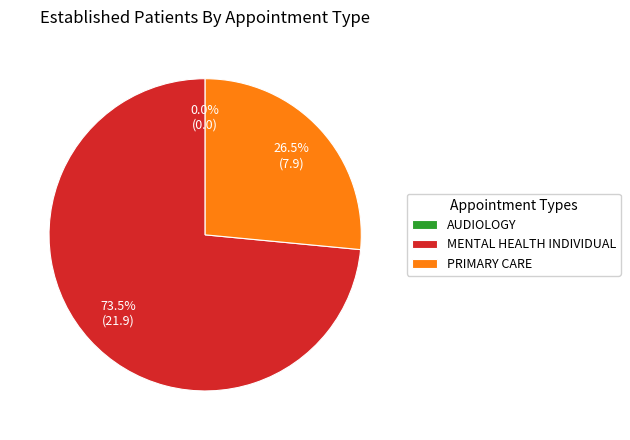

To the nearest percent, what percentage of the pie is PRIMARY CARE?

27%